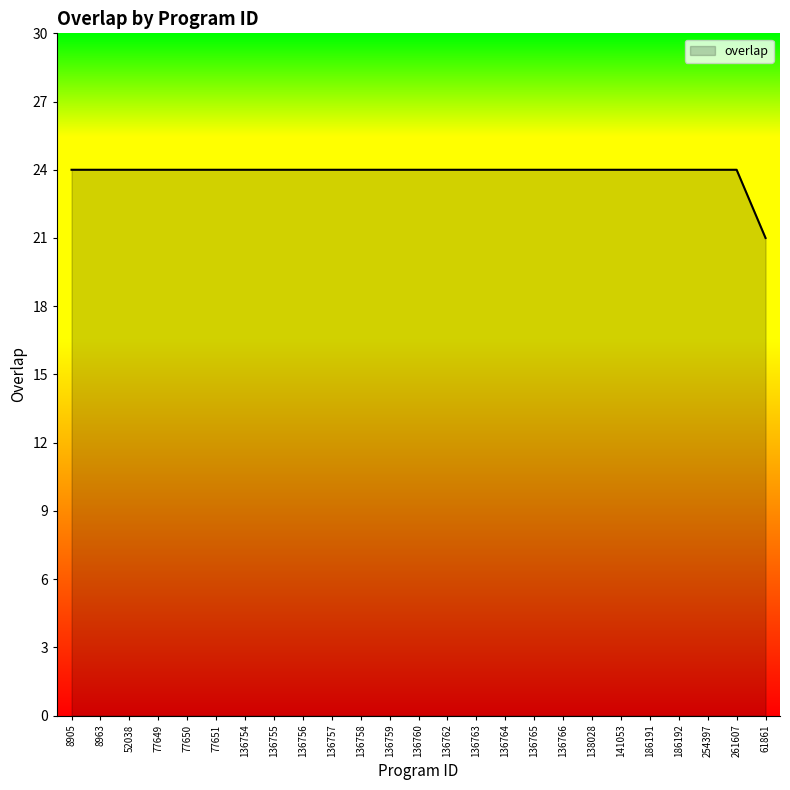

What is the approximate value at 136763?

24